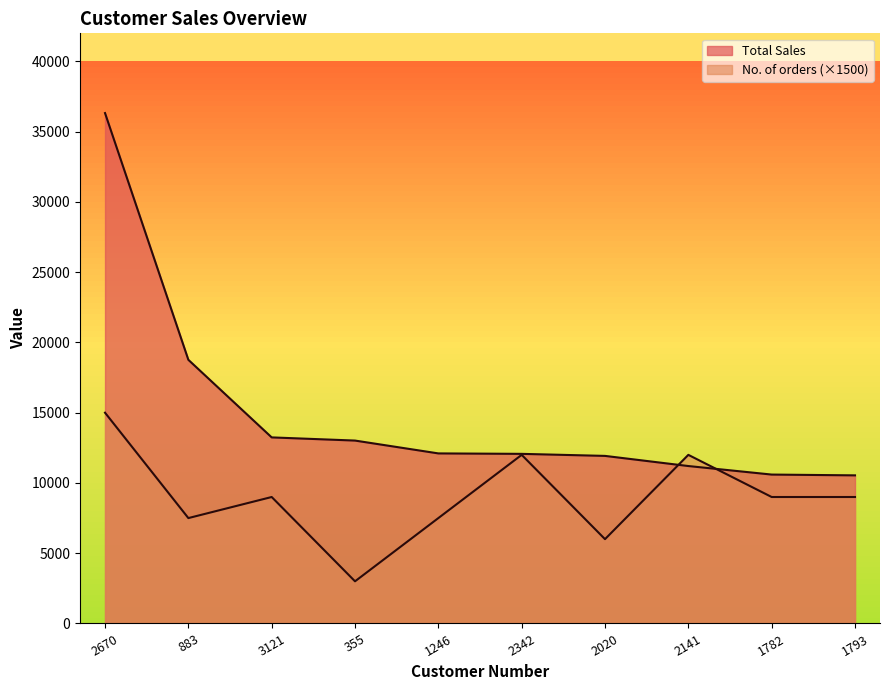

Reading left to right, transcribe all the data shown in this chart.

Total Sales: 36325.0	18764.3	13242.5	13016.8	12102.8	12071.0	11925.7	11203.9	10597.0	10540.6
No. of orders: 15000.0	7500.0	9000.0	3000.0	7500.0	12000.0	6000.0	12000.0	9000.0	9000.0